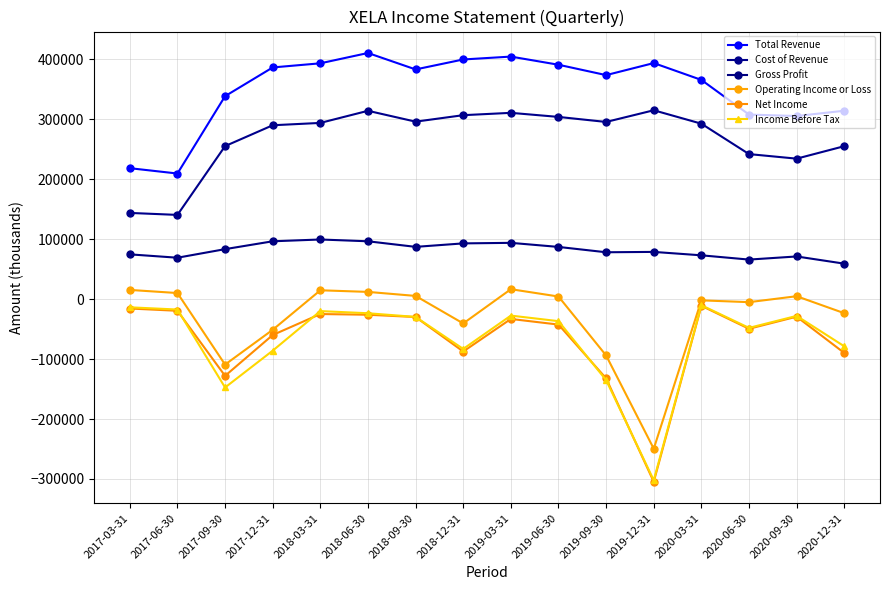

Where does the Income Before Tax series first go above -29700?

2017-03-31